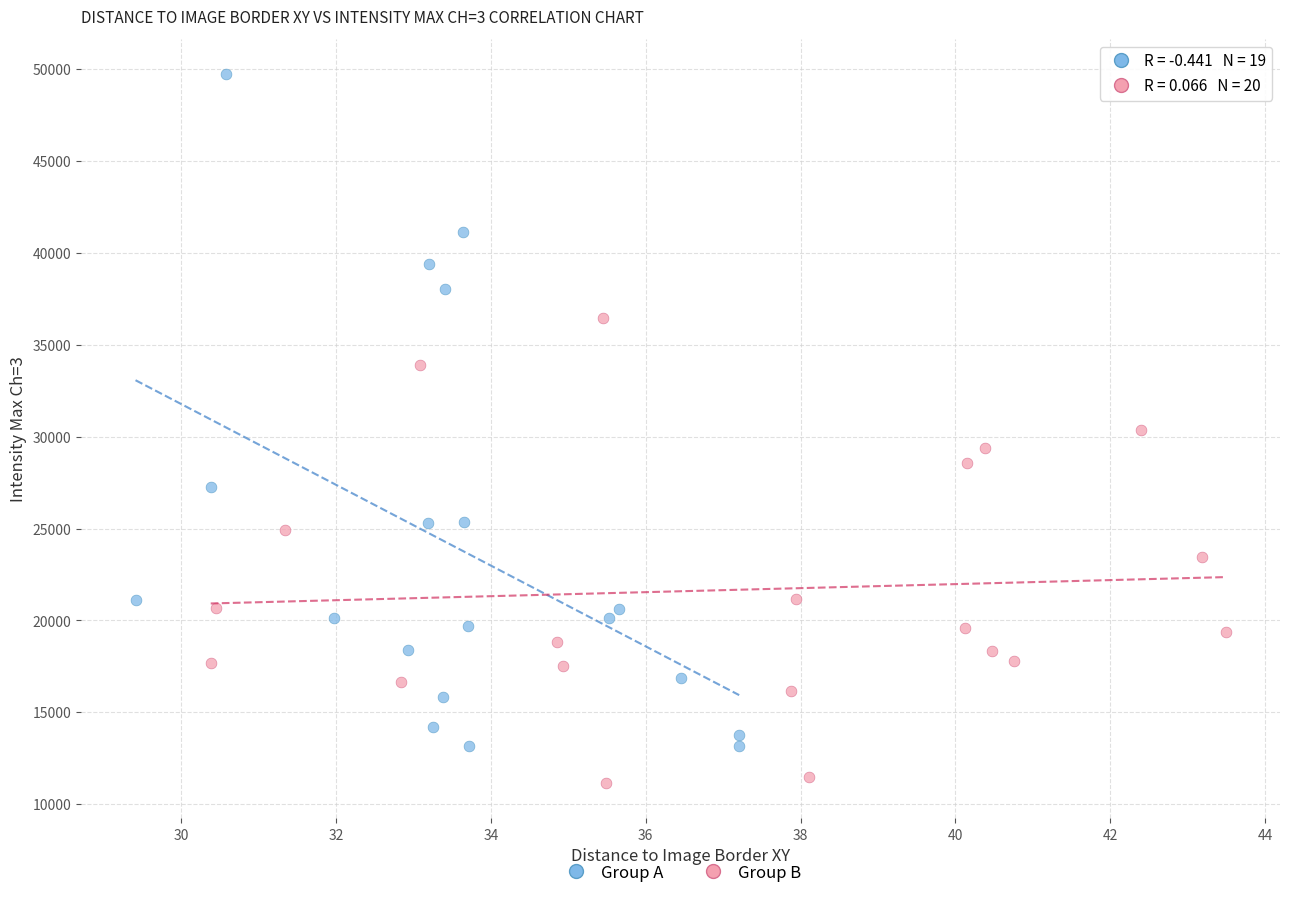

What are all the series names shown in the legend?

Group A, Group B